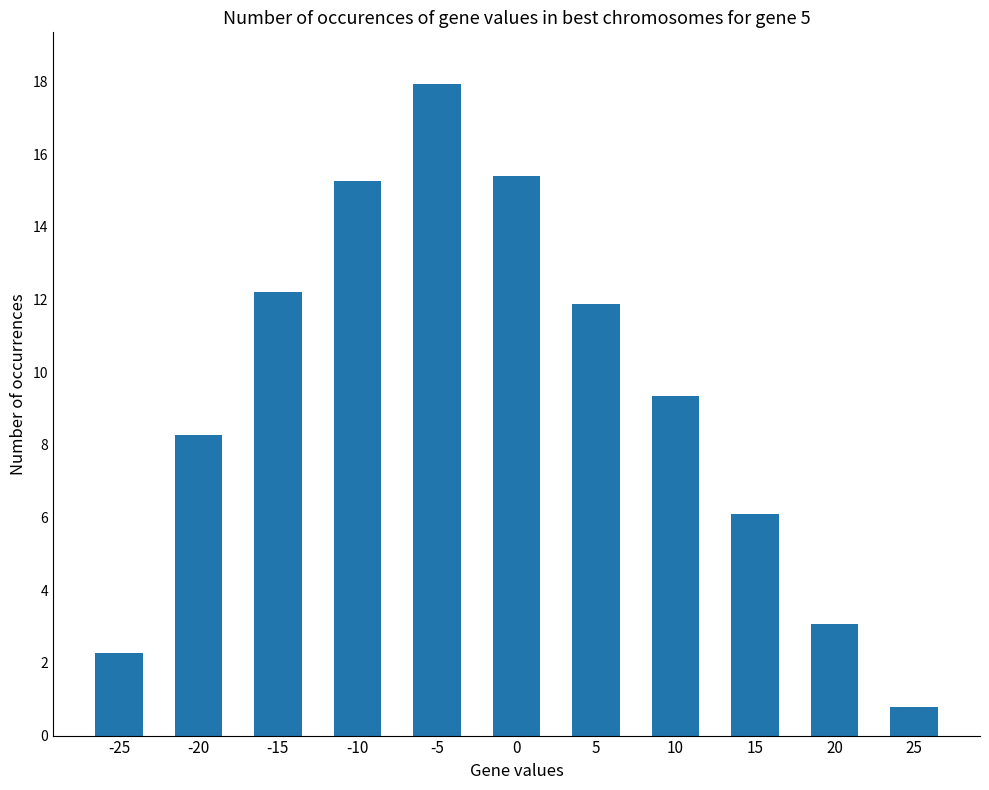

The chart shows a value of 15.3 at -10. True or false?

True